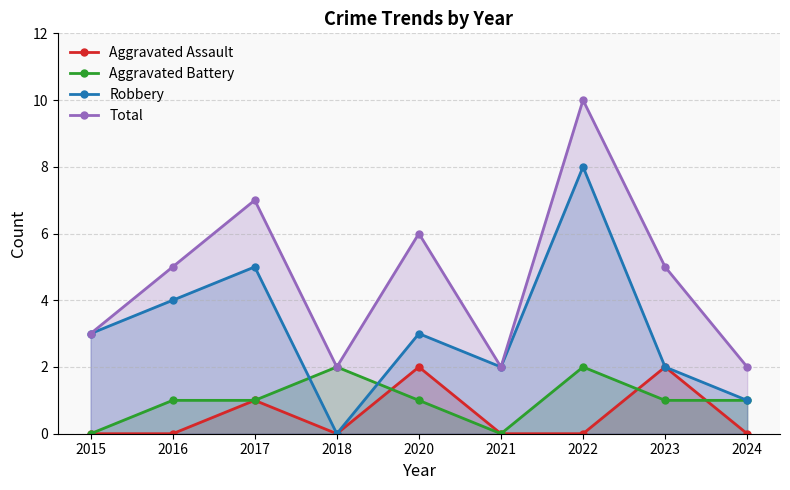

Between 2018 and 2021, which series saw the biggest shift?

Aggravated Battery